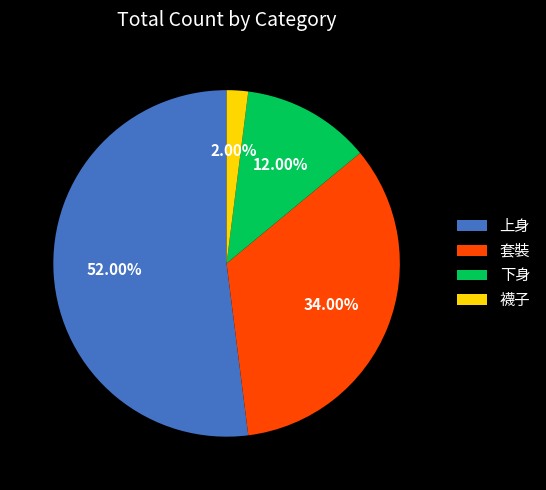

Is it true that 下身 is 12% of the pie?

True